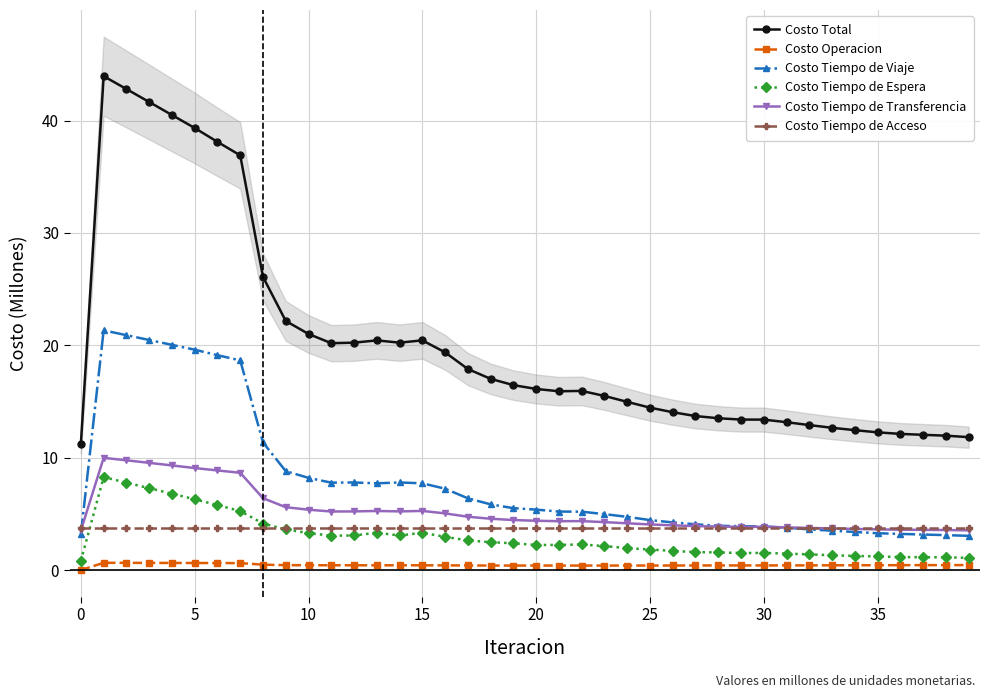

In Costo Tiempo de Espera, how many points are lower than both neighbors (excluding endpoints)?

4